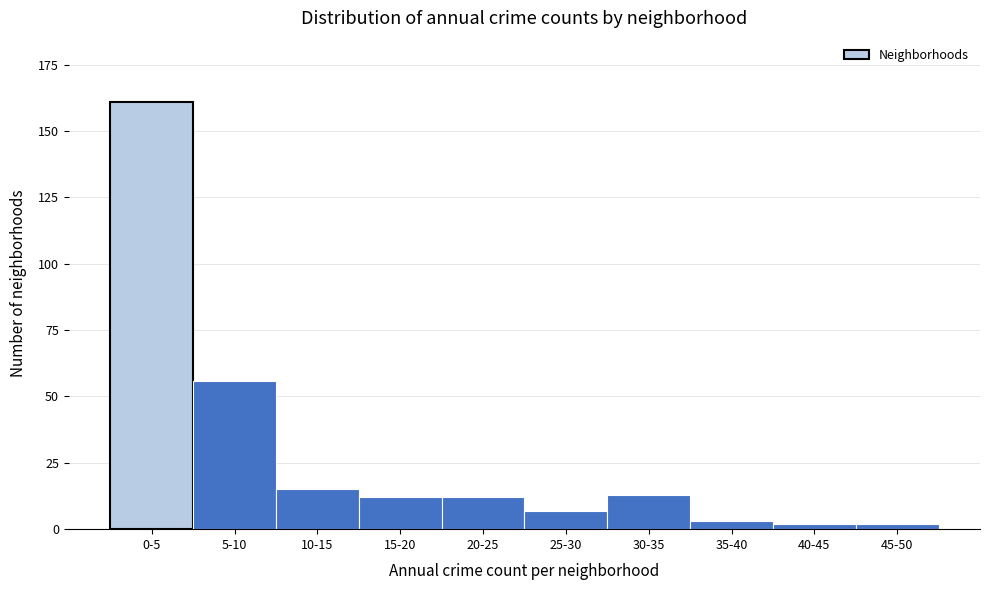

Reading left to right, what are all the values shown in this chart?

0-5=161	5-10=56	10-15=15	15-20=12	20-25=12	25-30=7	30-35=13	35-40=3	40-45=2	45-50=2